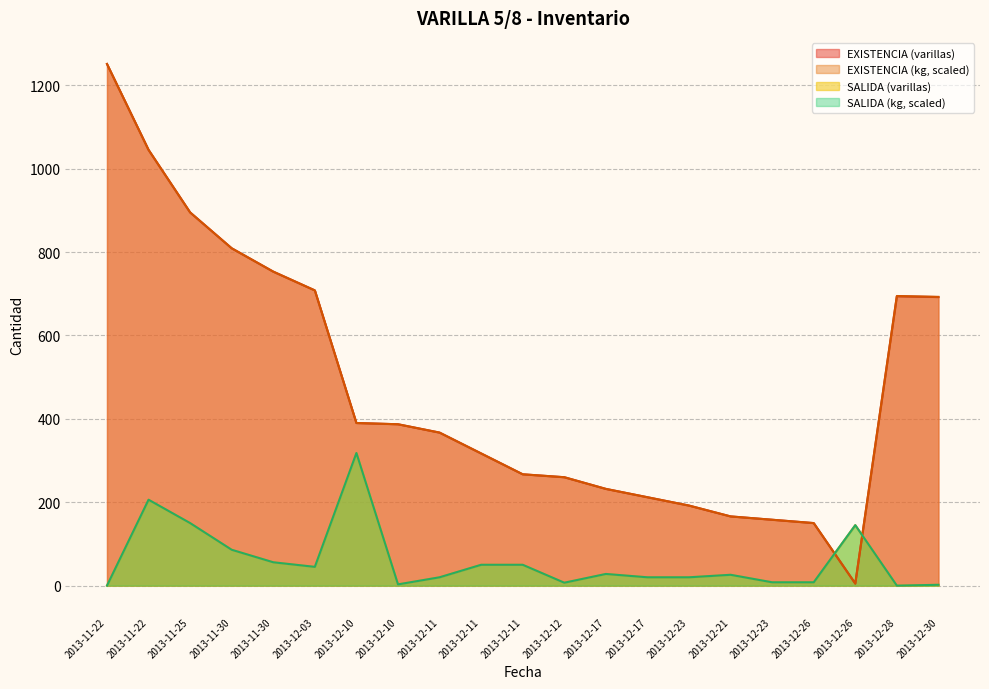

How many data points does each series have?

21